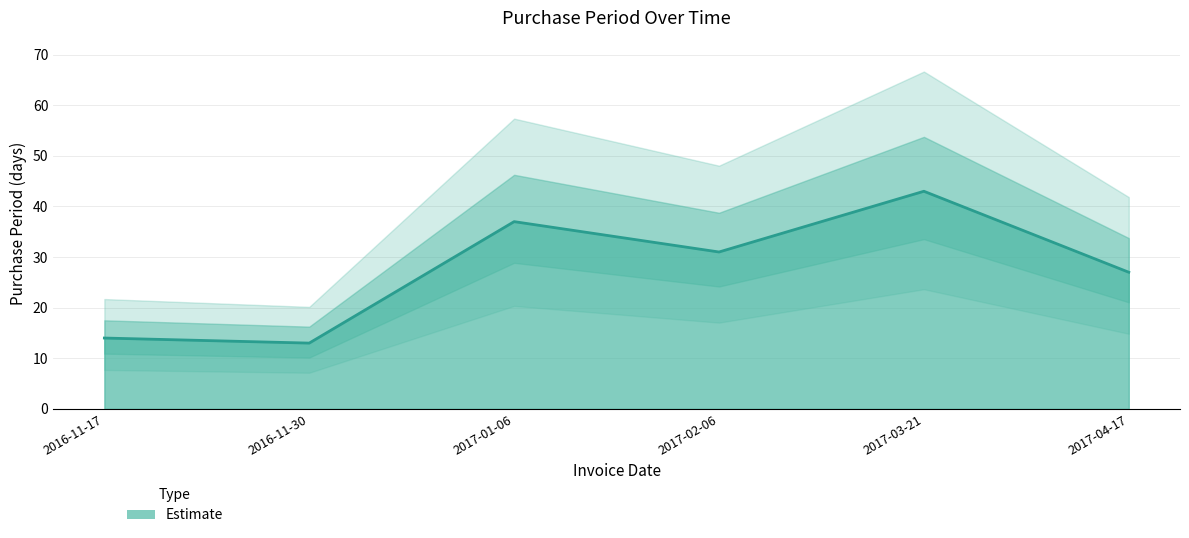

At which label is the value closest to 28?

2017-04-17